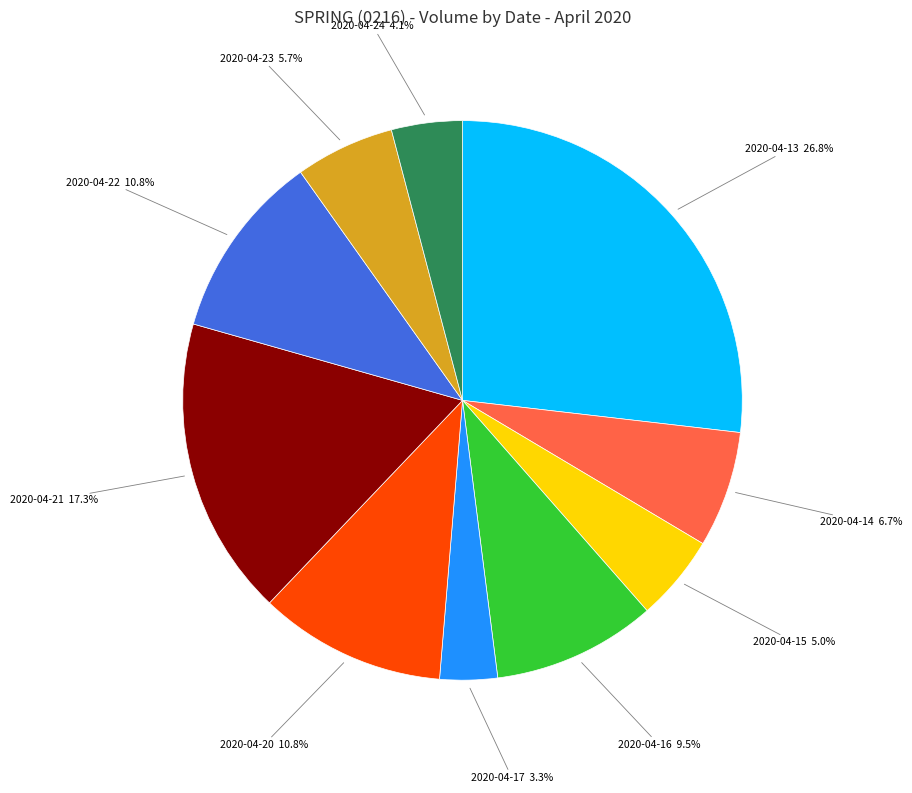

Does any single category account for the majority?

No